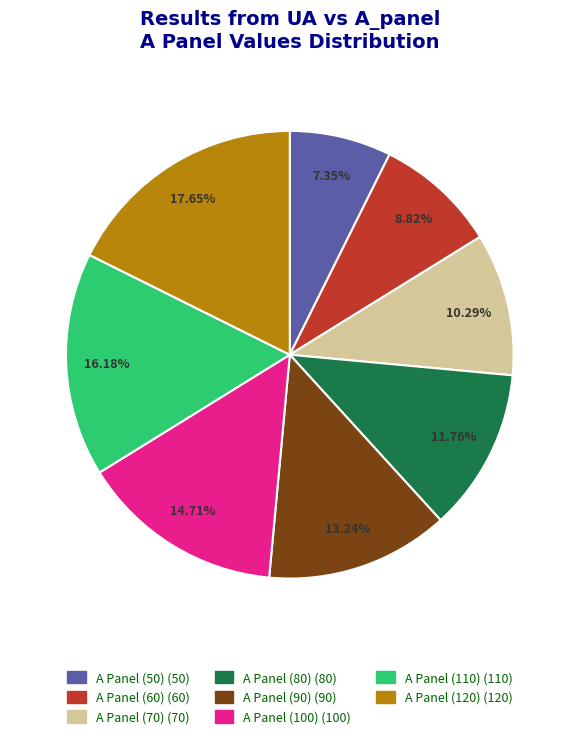

To the nearest percent, what portion does A Panel (70) represent?

10%